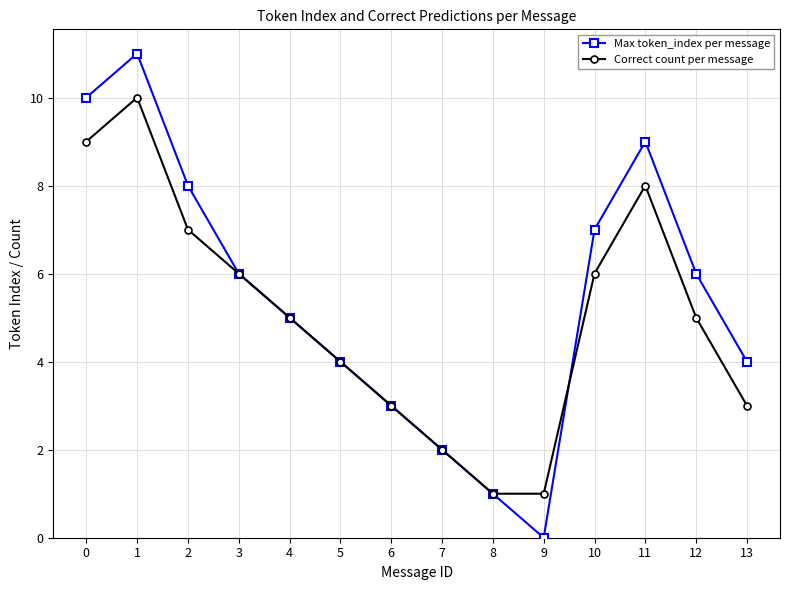

What is the approximate value of Correct count per message at 3?

6